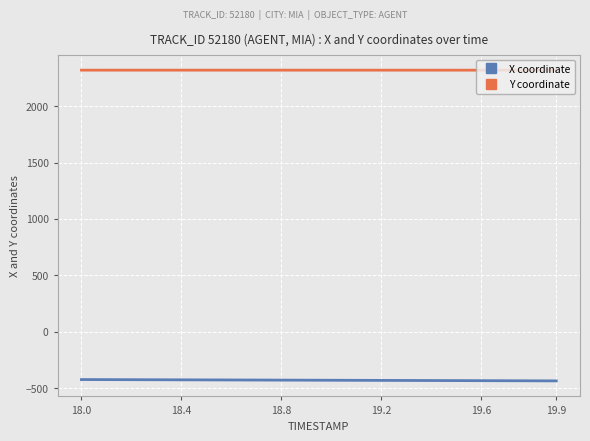

Does the chart have visible grid lines?

Yes